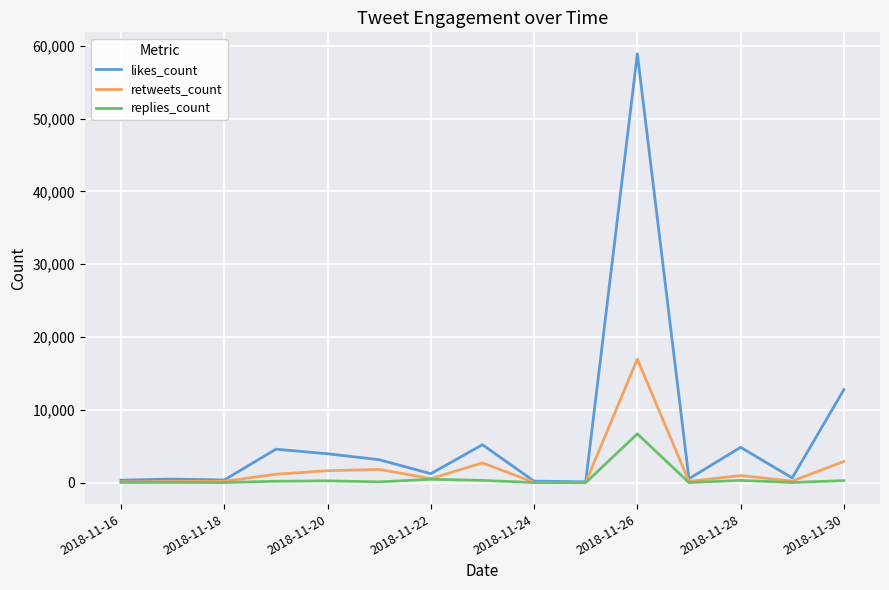

Which series has the widest spread of values?

likes_count